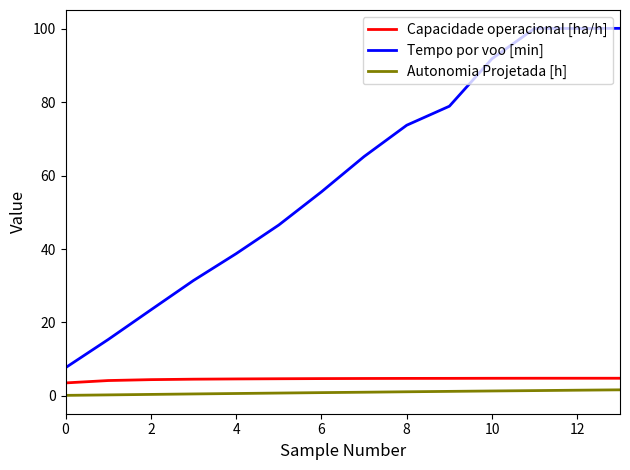

What is the difference between the maximum and minimum values in the Tempo por voo [min] series?

92.5